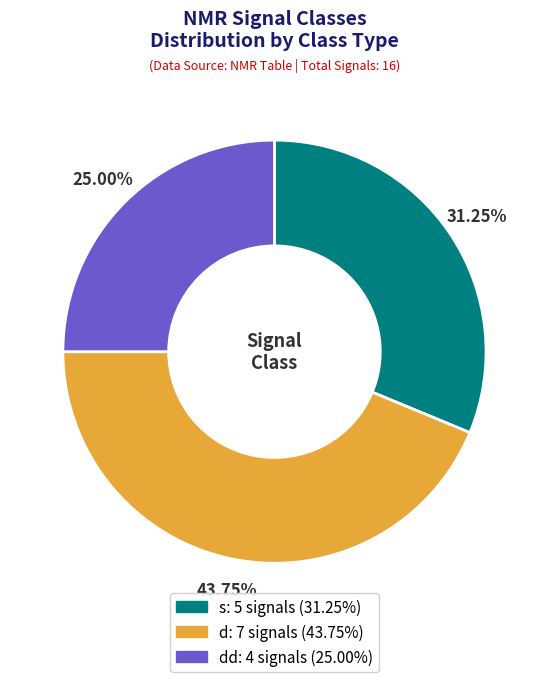

Is there a majority slice in this chart?

No